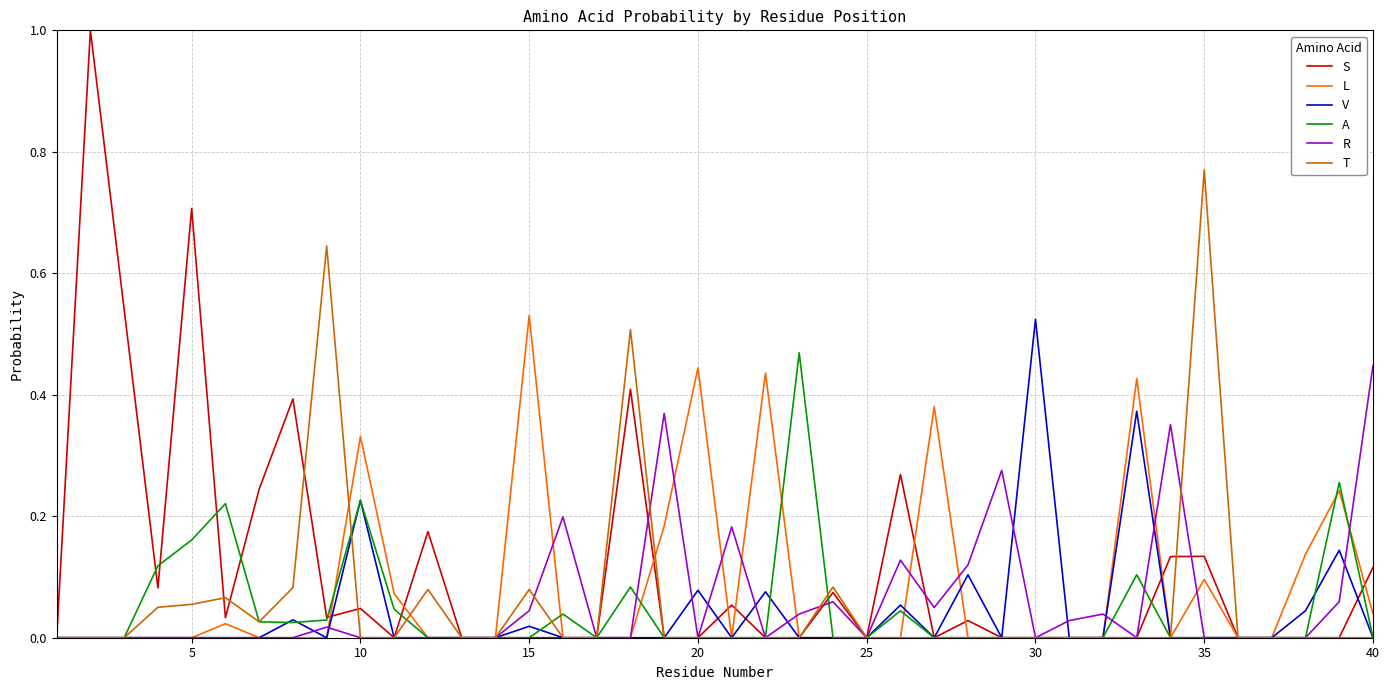

What is the maximum value for S?

1.0